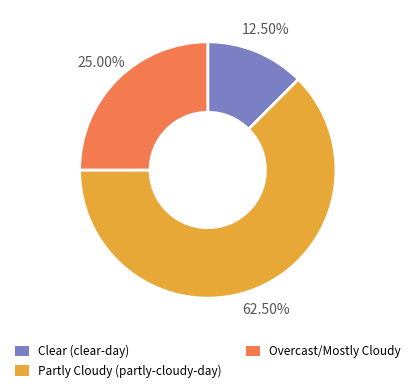

What is the majority slice?

Partly Cloudy (partly-cloudy-day)